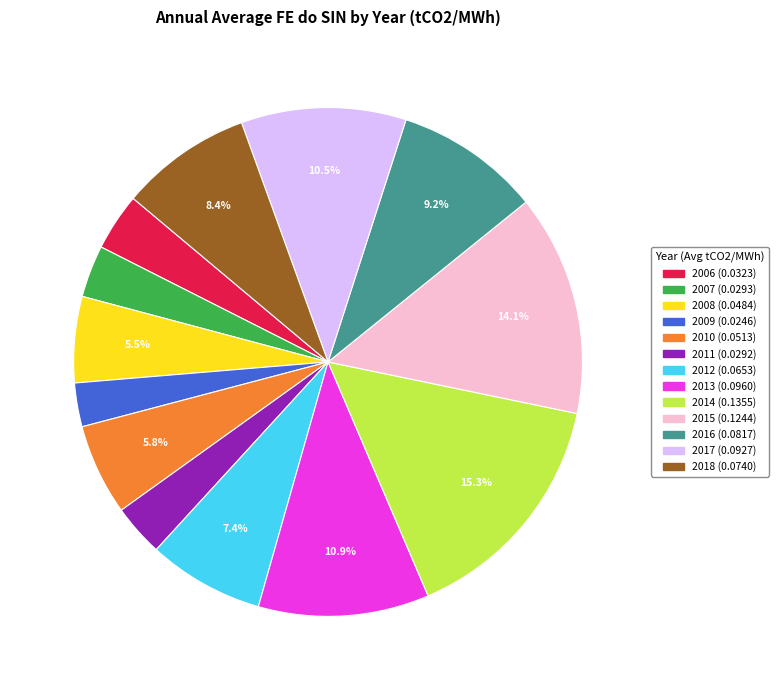

Which slice is the largest?

2014